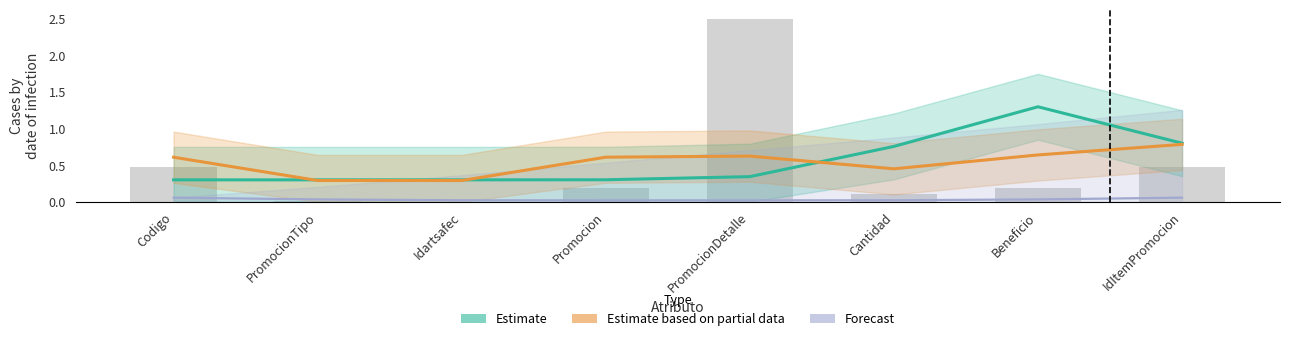

What is the value of the Estimate bar at the 8th from the left?

0.8